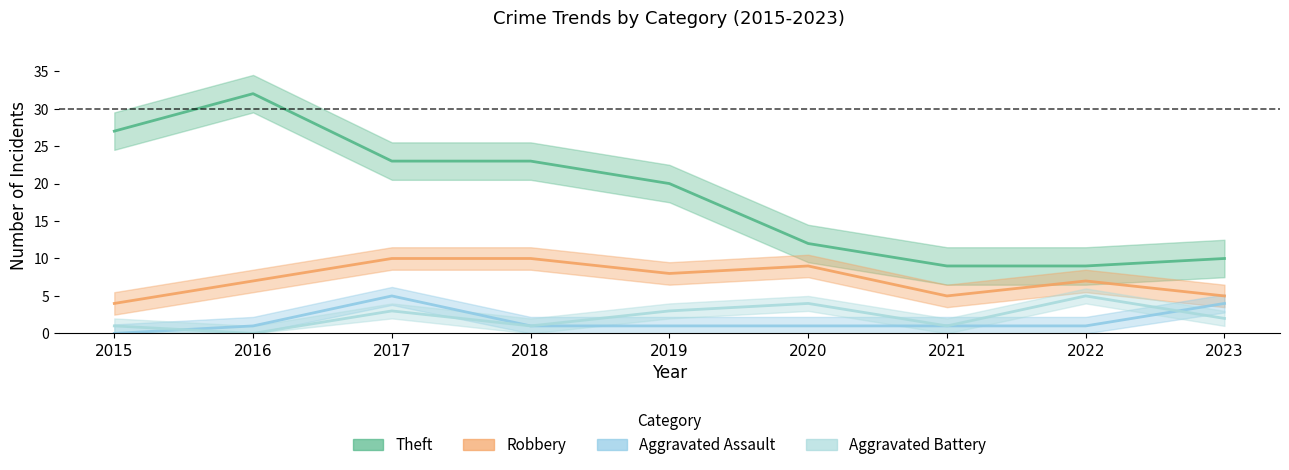

How many Aggravated Battery values are between 1 and 3?

6